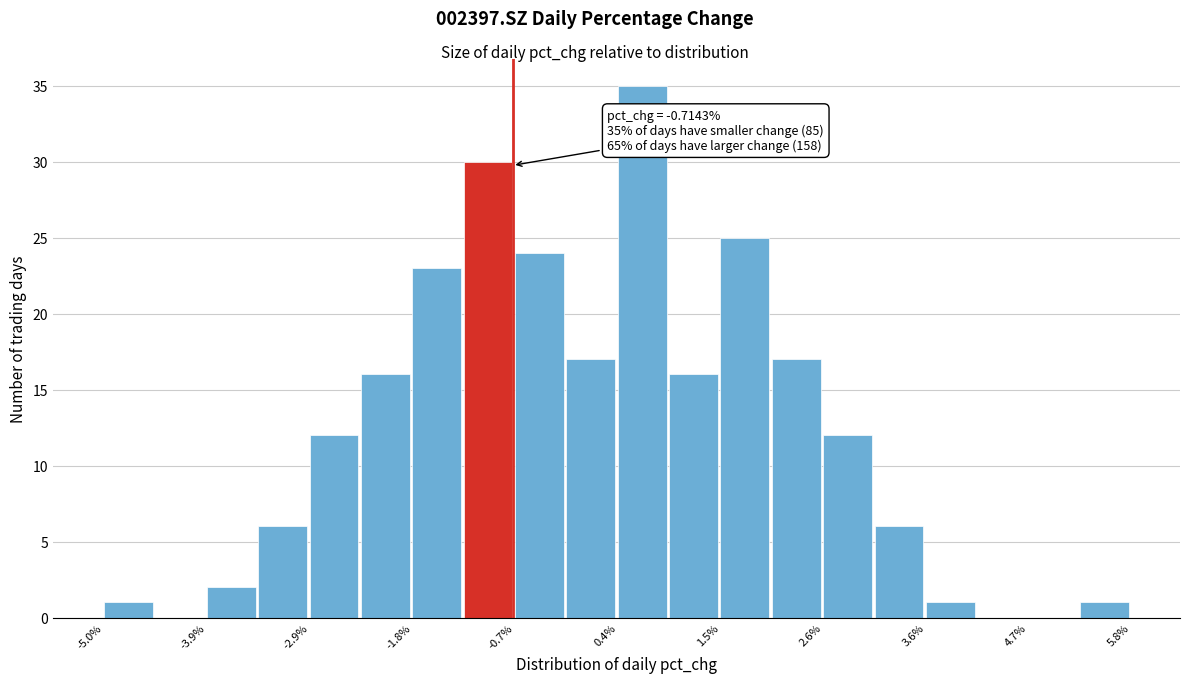

Around what value on the x-axis is the tallest bar? Give the approximate position of its centre, as read against the axis.

0.6